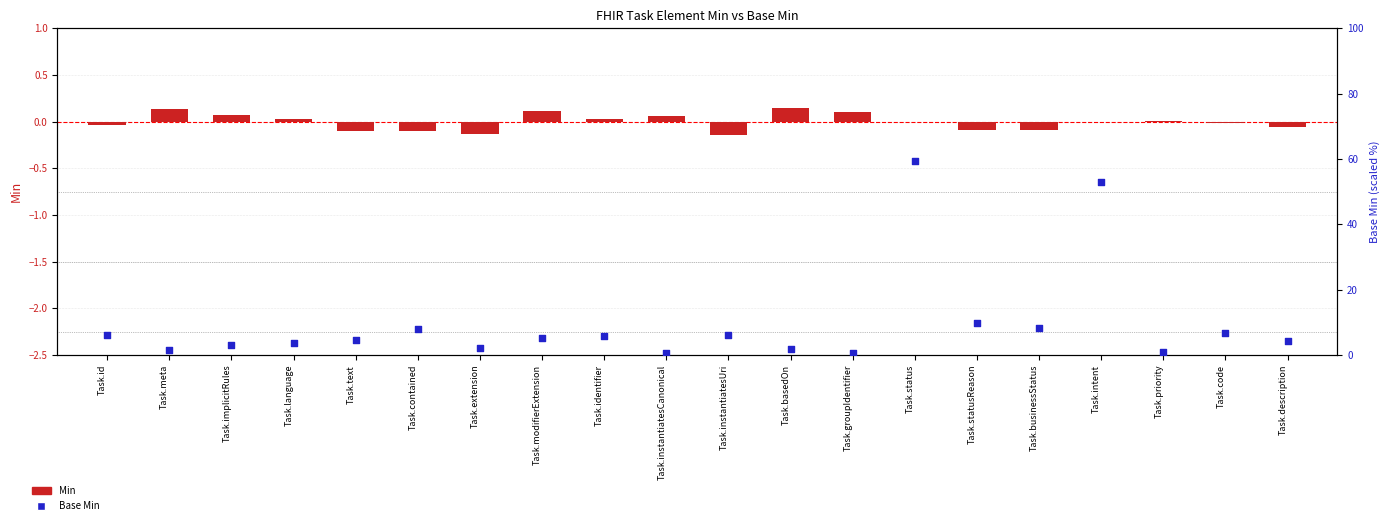

What is the total value across all series at Task.extension?

1.9